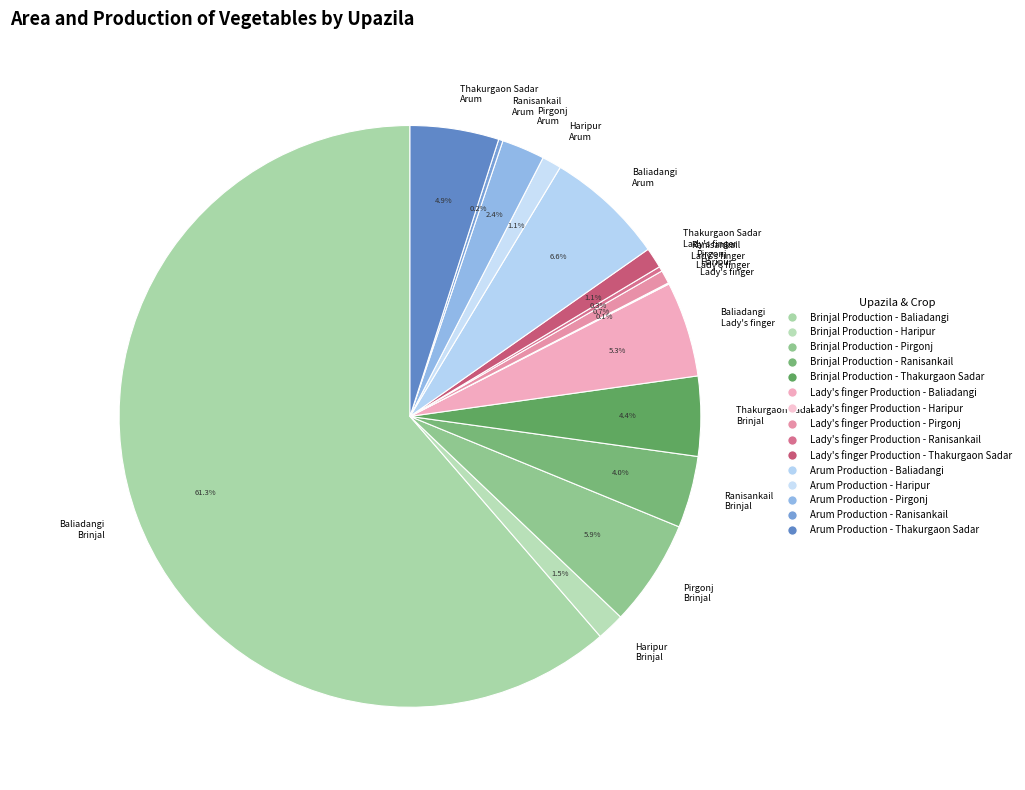

Which has a higher value, Baliadangi Arum or Thakurgaon Sadar Lady's finger?

Baliadangi Arum